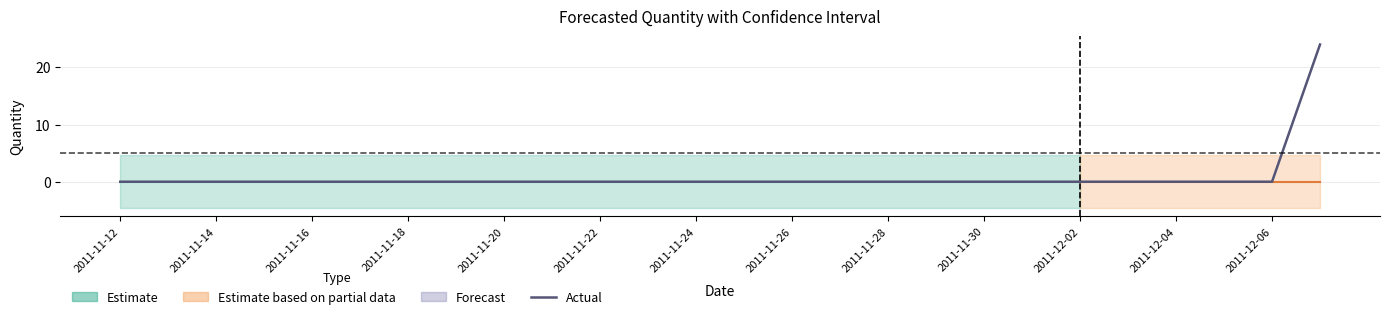

What is the average value of the Actual series?

0.9